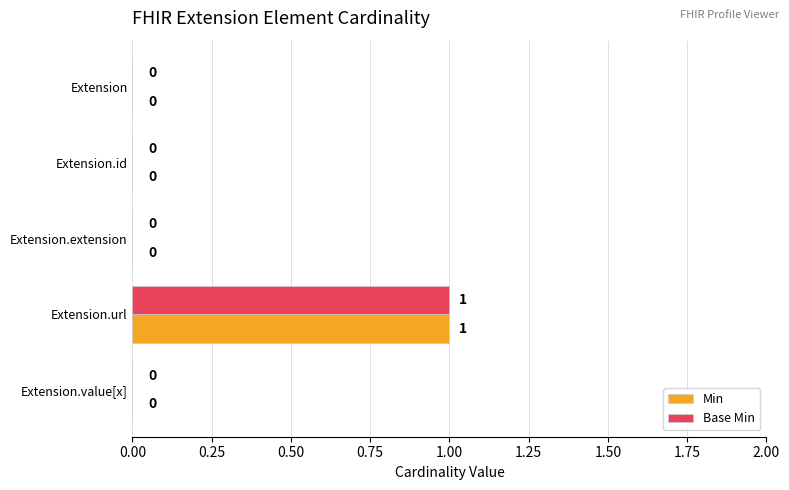

Is it true that Base Min equals 0 at Extension.id?

True